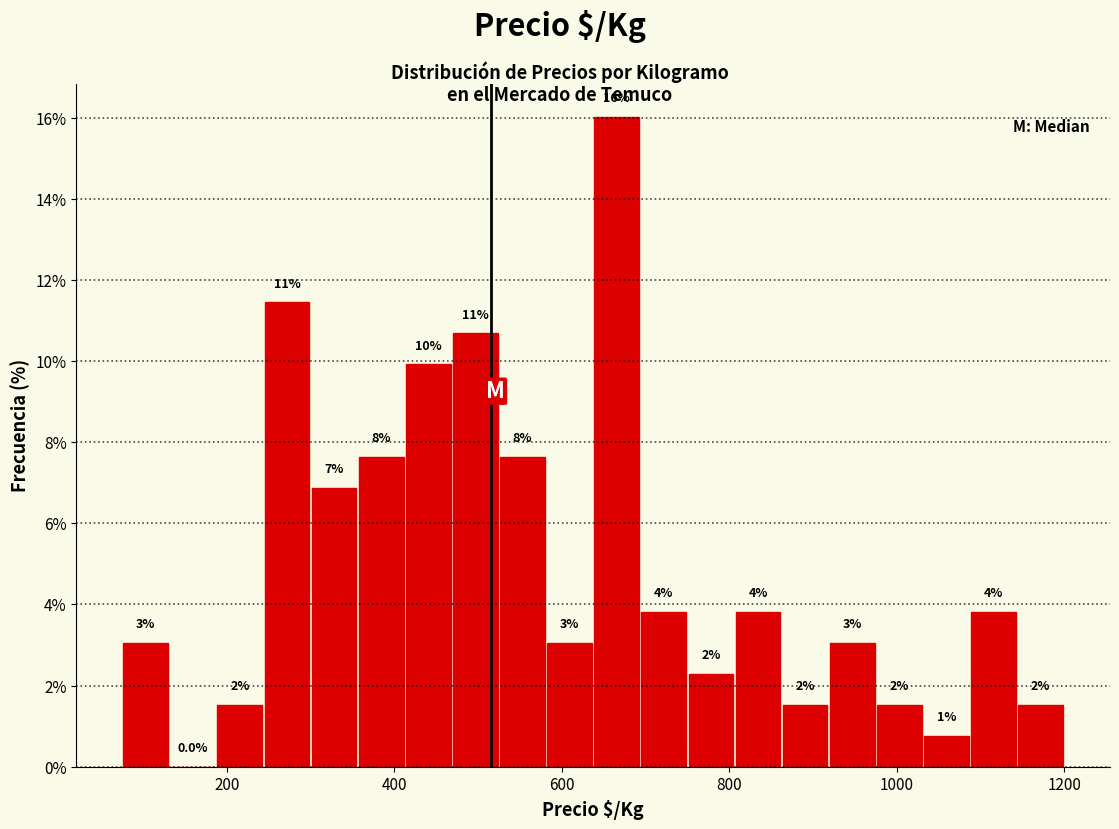

Read against the x-axis, roughly where is the centre of the tallest bar?

660